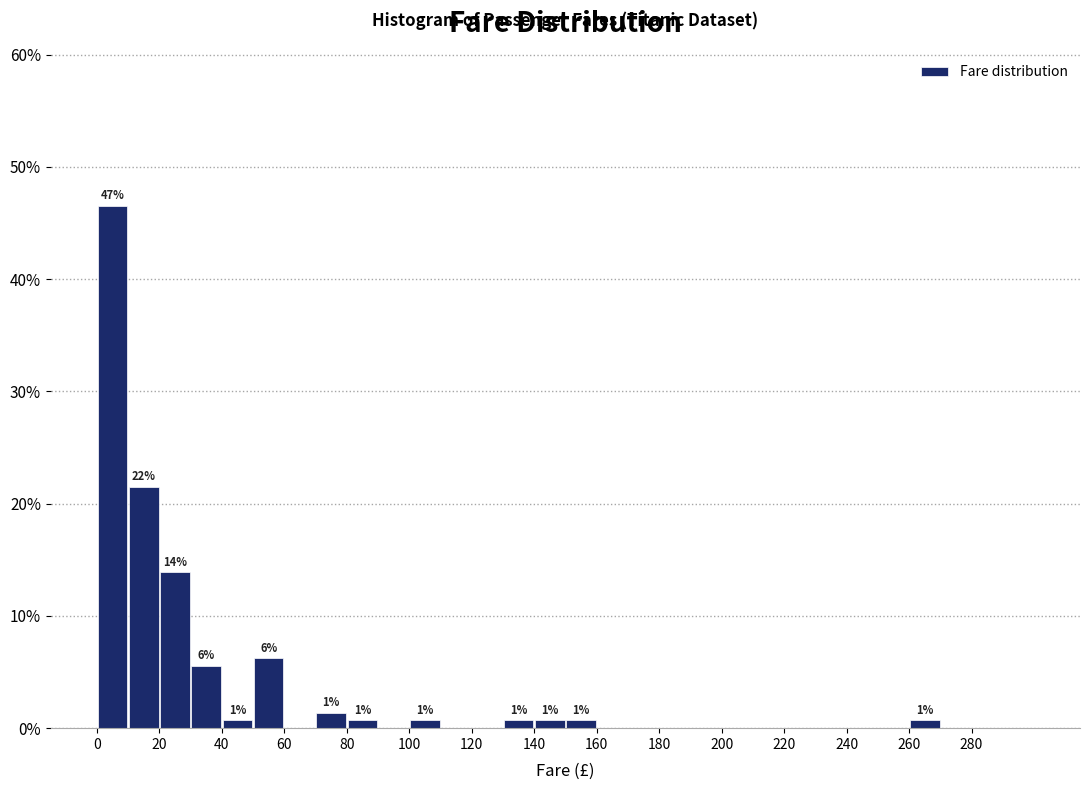

Over which range of the x-axis is the bar tallest?

0 to 10